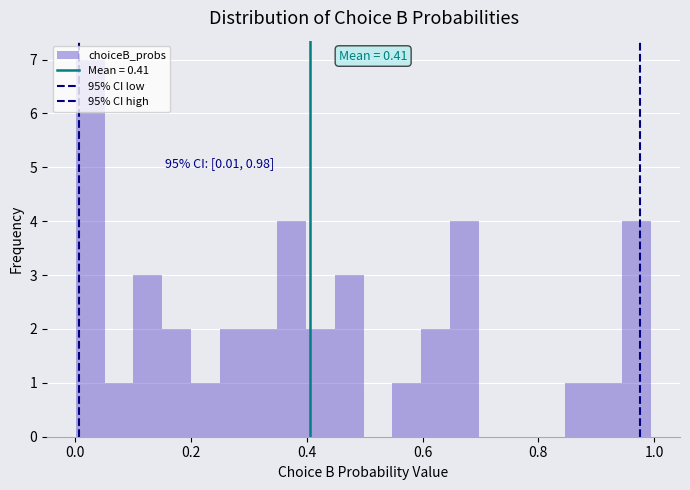

Around what value on the x-axis is the tallest bar? Give the approximate position of its centre, as read against the axis.

0.02